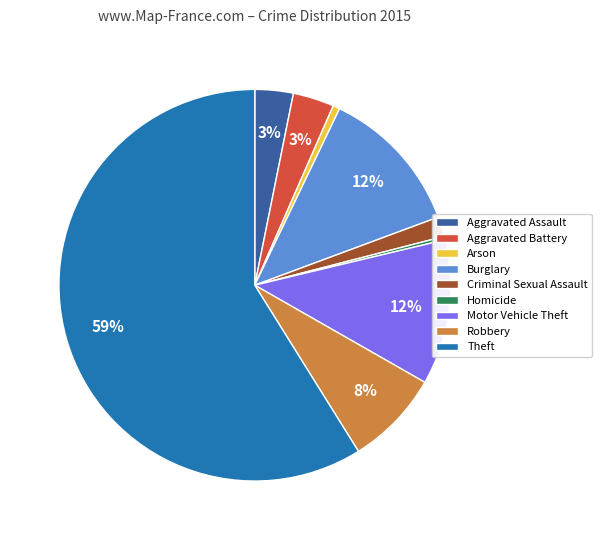

Which category has the biggest portion of the pie?

Theft